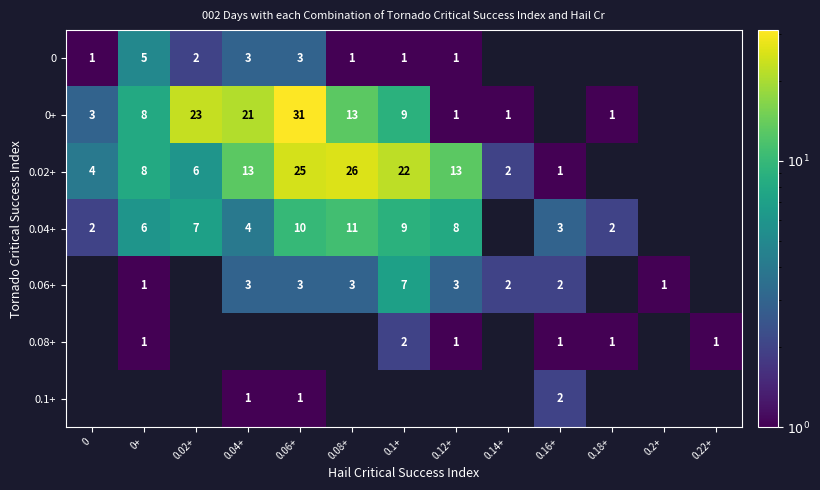

True or false: 0.04+ has a value of 7 at 0.04+.

False